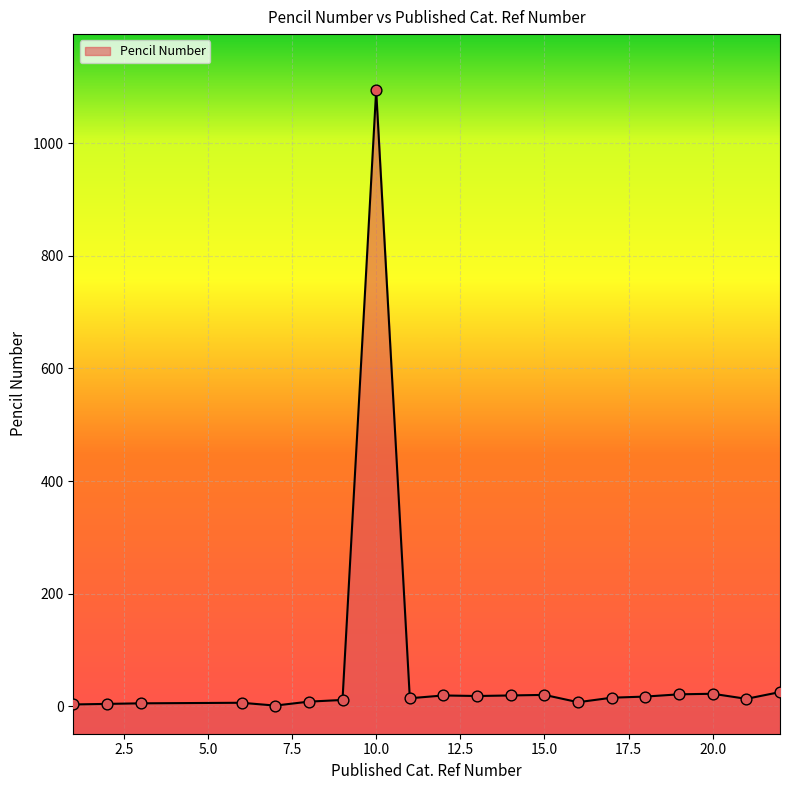

Which has a higher value, 20 or 18?

20